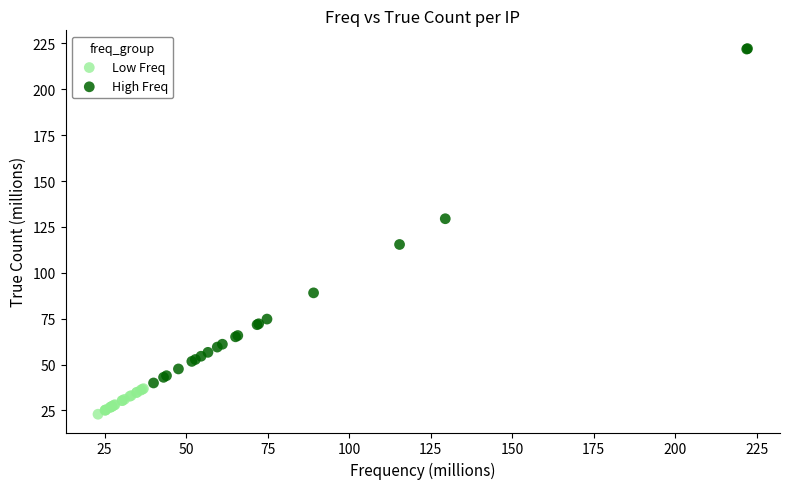

Which series has the largest Y range (max minus min)?

High Freq